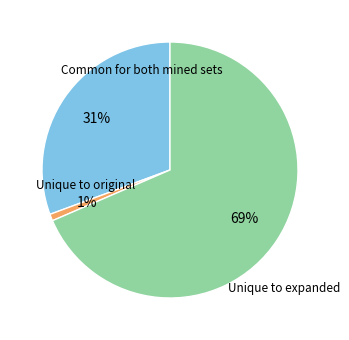

To the nearest percent, what is the average slice percentage?

33%